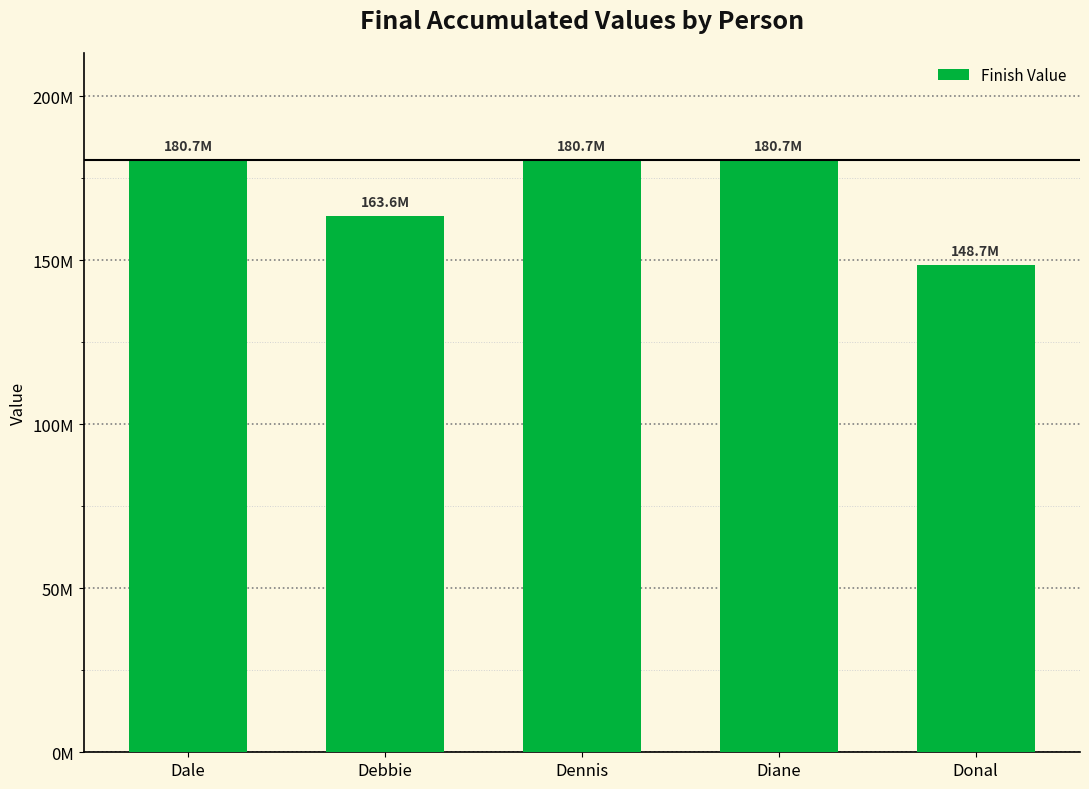

The value at Donal is 148700714. True or false?

True